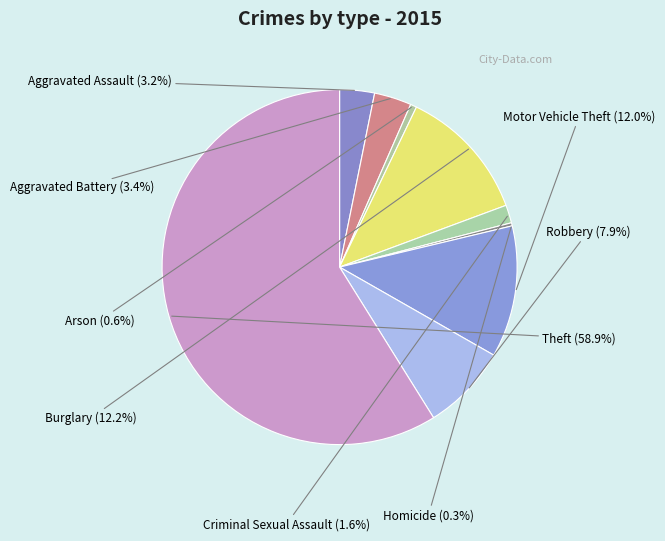

What is the largest slice in the pie chart?

Theft